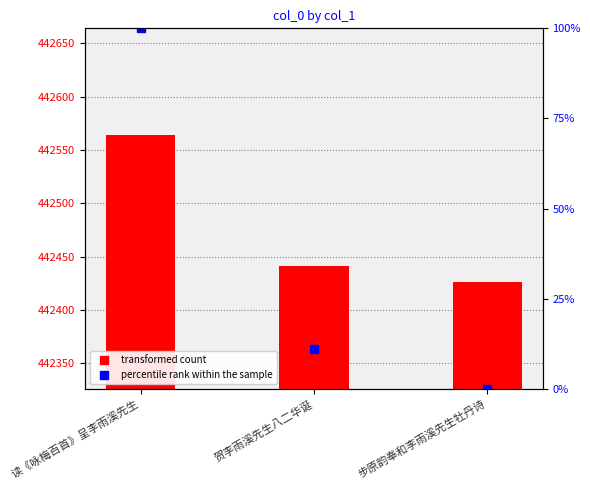

Rank the categories by value from lowest to highest.

步原韵奉和李雨溪先生牡丹诗, 贺李雨溪先生八二华诞, 读《咏梅百首》呈李雨溪先生